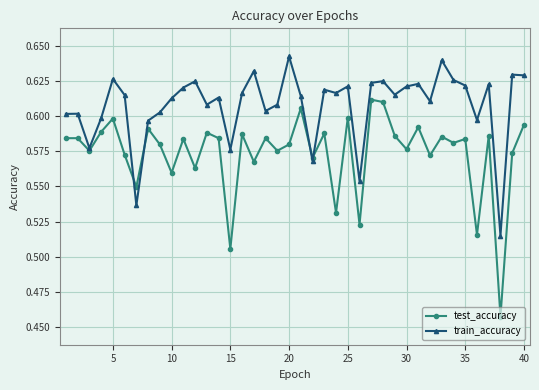

What is the difference between the second highest and second lowest values in the test_accuracy series?

0.1